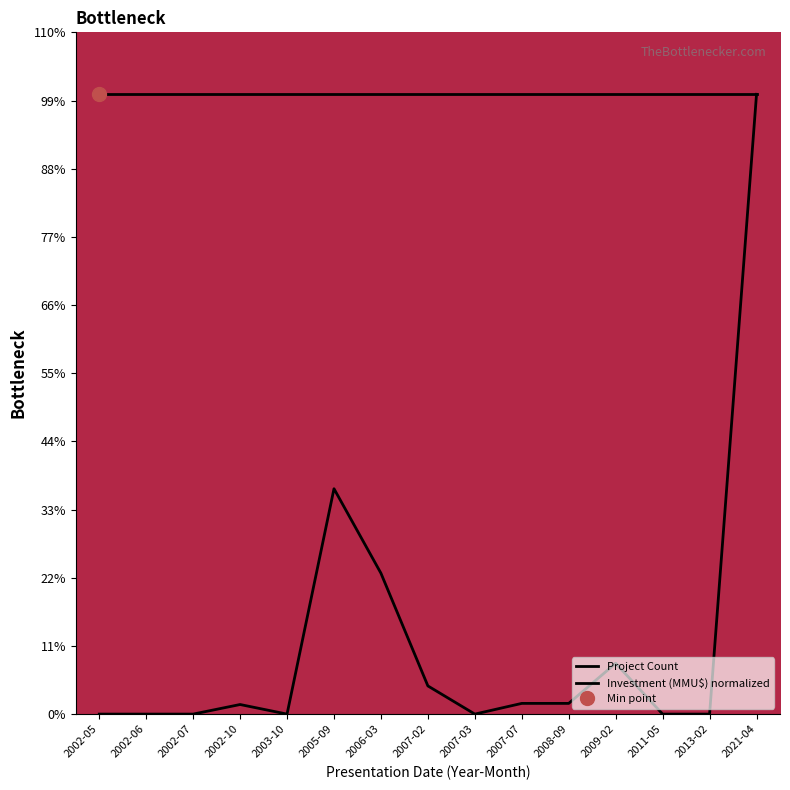

How many values exceed 0?

8